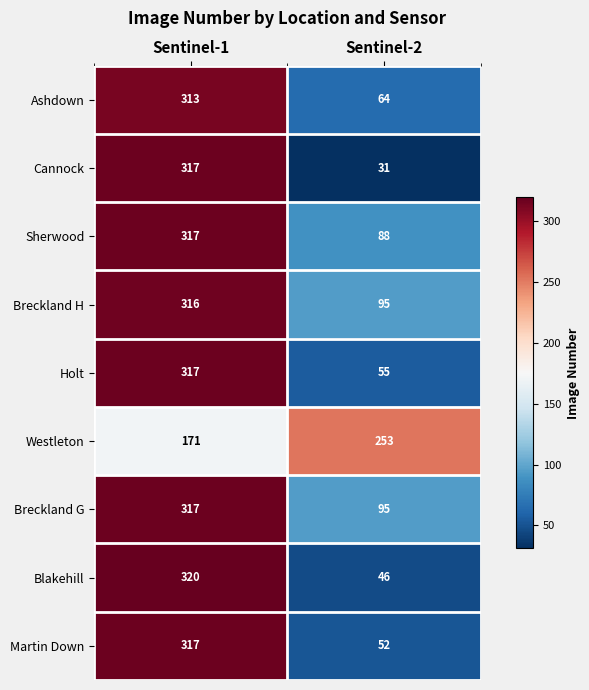

Rank the categories by Cannock value from lowest to highest.

Sentinel-2, Sentinel-1